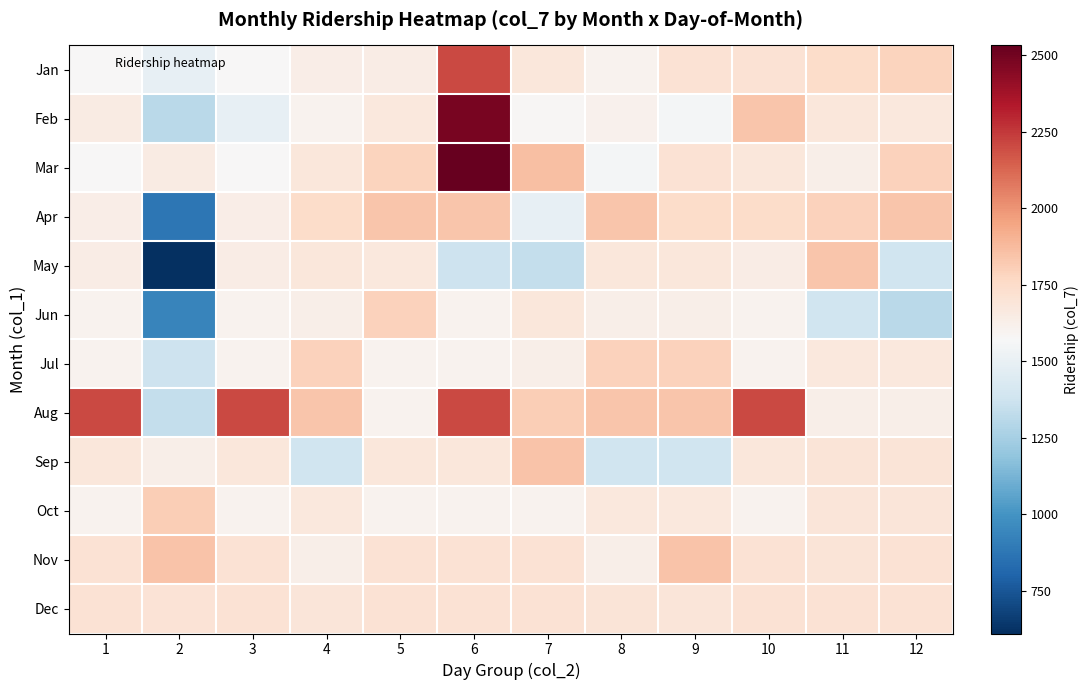

Reading left to right, transcribe all the data shown in this chart.

Jan: 1=1573	2=1493	3=1573	4=1639	5=1644	6=2206	7=1682	8=1609	9=1707	10=1709	11=1745	12=1784
Feb: 1=1652	2=1311	3=1493	4=1609	5=1671	6=2481	7=1585	8=1614	9=1551	10=1838	11=1681	12=1671
Mar: 1=1573	2=1652	3=1573	4=1681	5=1784	6=2532	7=1862	8=1551	9=1709	10=1681	11=1627	12=1793
Apr: 1=1639	2=877	3=1639	4=1745	5=1838	6=1841	7=1493	8=1838	9=1745	10=1745	11=1793	12=1841
May: 1=1644	2=611	3=1644	4=1681	5=1671	6=1374	7=1346	8=1681	9=1681	10=1644	11=1841	12=1381
Jun: 1=1608	2=939	3=1608	4=1627	5=1793	6=1608	7=1681	8=1627	9=1627	10=1608	11=1381	12=1311
Jul: 1=1606	2=1374	3=1606	4=1793	5=1606	6=1606	7=1631	8=1793	9=1793	10=1606	11=1673	12=1673
Aug: 1=2206	2=1346	3=2206	4=1841	5=1606	6=2206	7=1811	8=1841	9=1841	10=2206	11=1630	12=1630
Sep: 1=1682	2=1631	3=1682	4=1381	5=1682	6=1682	7=1842	8=1381	9=1381	10=1682	11=1698	12=1698
Oct: 1=1609	2=1811	3=1609	4=1673	5=1609	6=1609	7=1609	8=1673	9=1673	10=1609	11=1691	12=1691
Nov: 1=1707	2=1842	3=1707	4=1630	5=1707	6=1707	7=1707	8=1630	9=1842	10=1707	11=1698	12=1707
Dec: 1=1709	2=1700	3=1709	4=1691	5=1709	6=1709	7=1709	8=1698	9=1691	10=1709	11=1709	12=1709